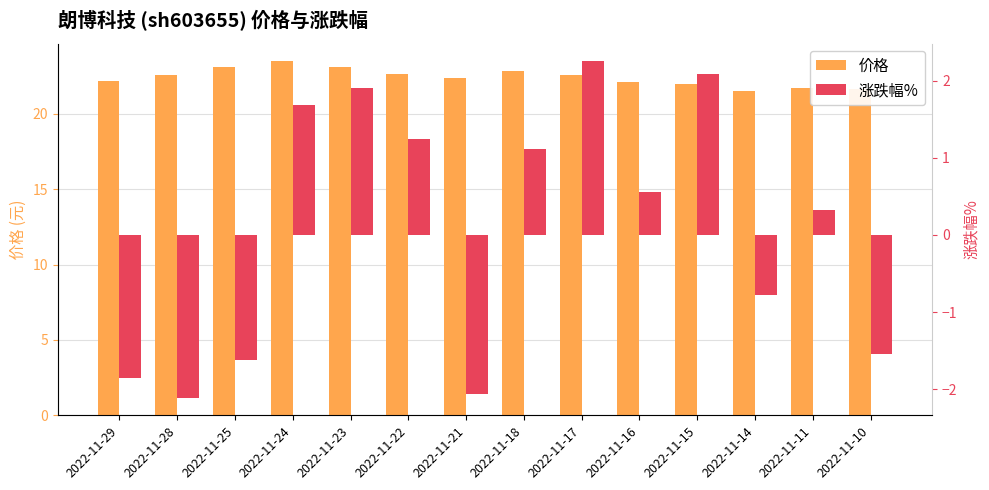

How many distinct data groups are displayed?

2